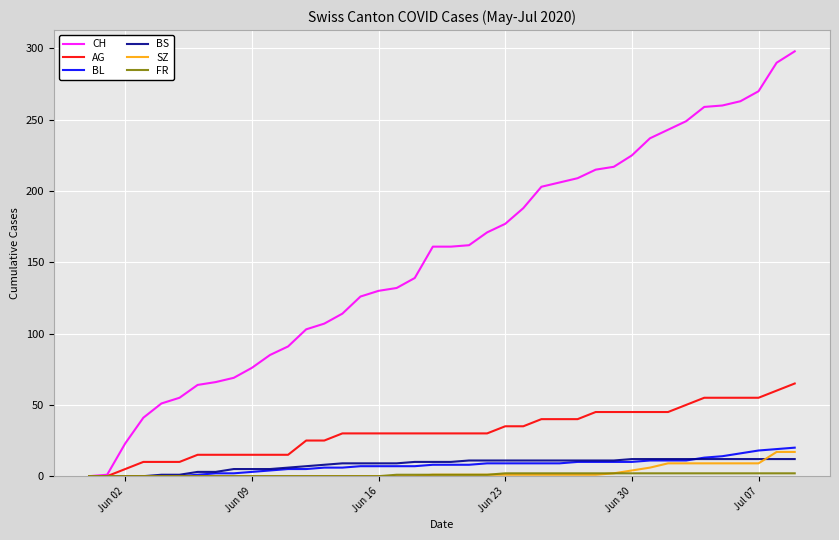

Which series has the widest spread of values?

CH